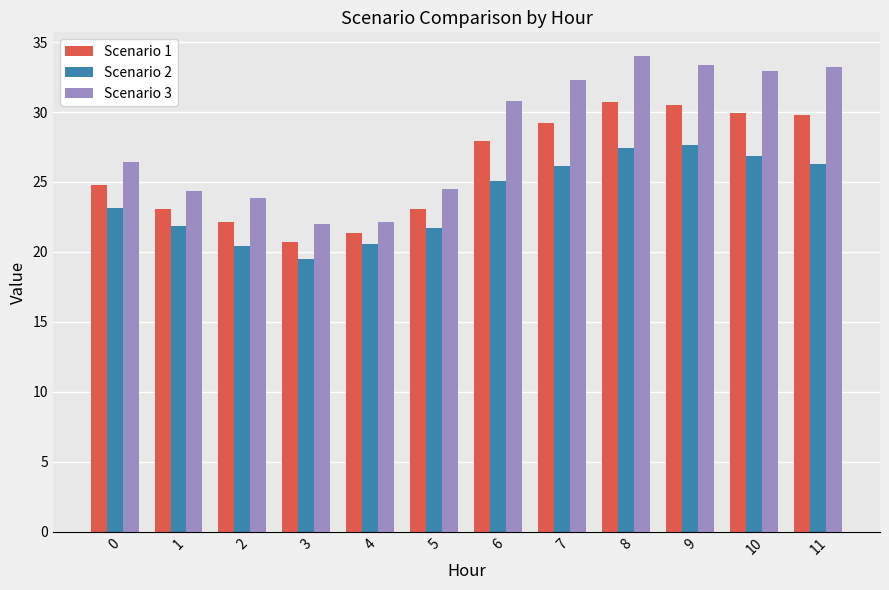

Between 3 and 11, which series saw the biggest shift?

Scenario 3